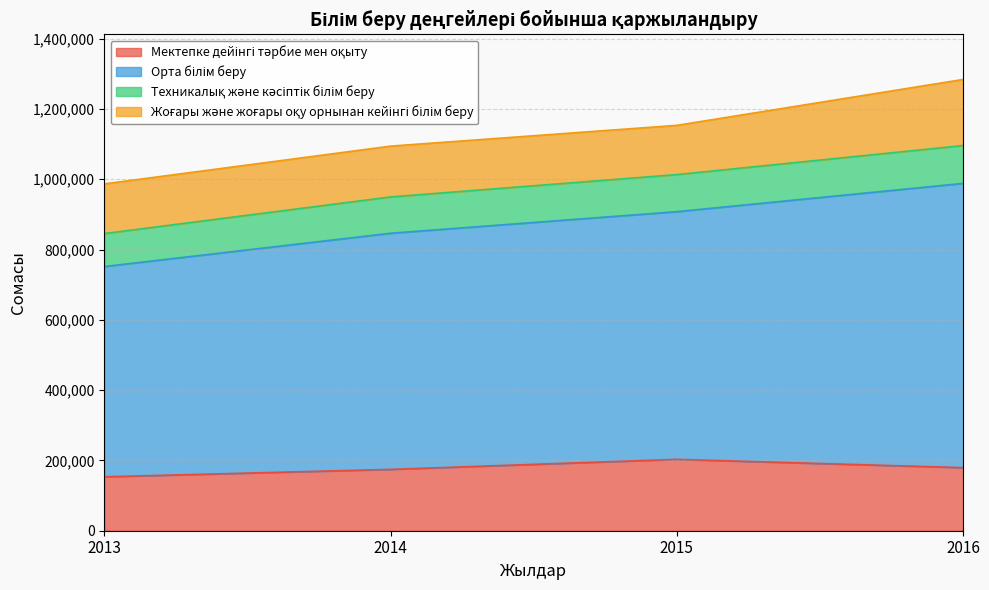

List the labels in order of Орта білім беру value, smallest first.

2013, 2014, 2015, 2016